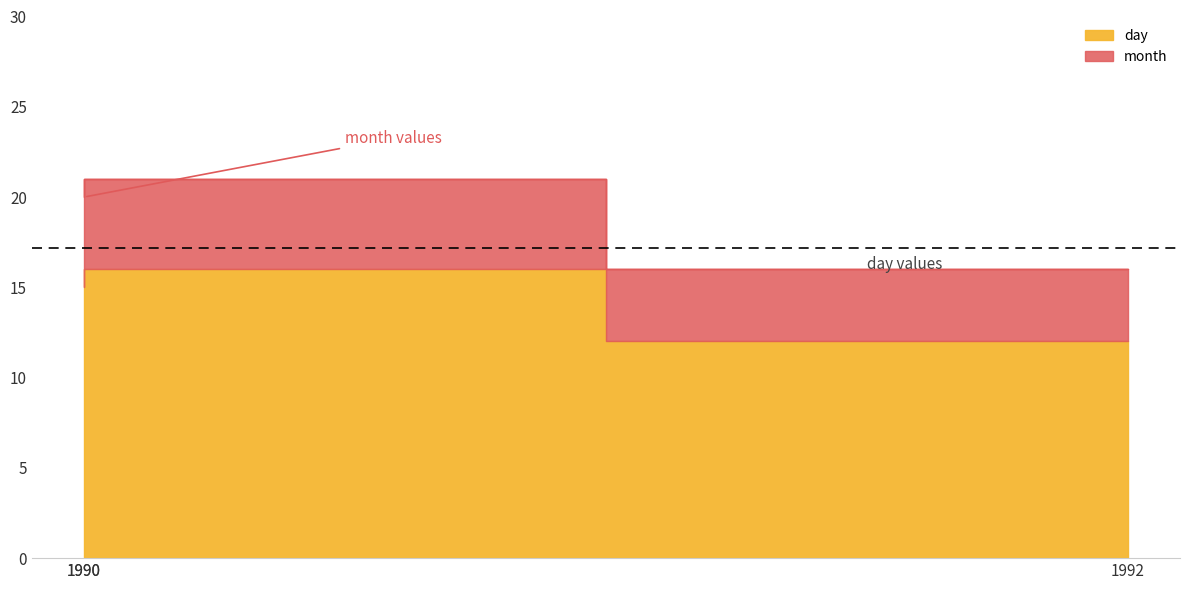

How many categories are shown in the chart?

3